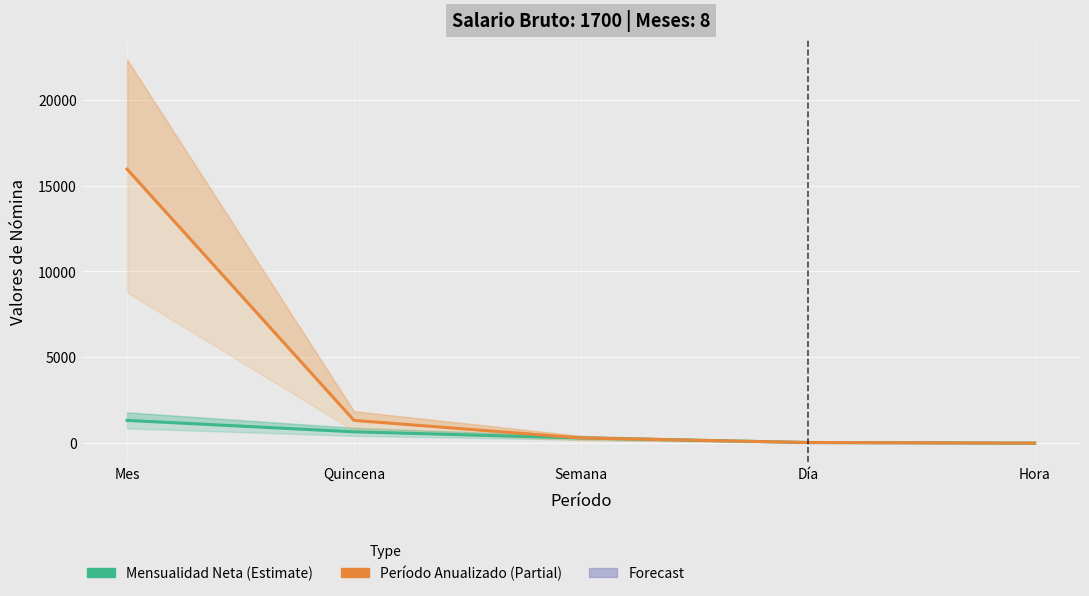

What is the label of the 5th point from the left?

Hora